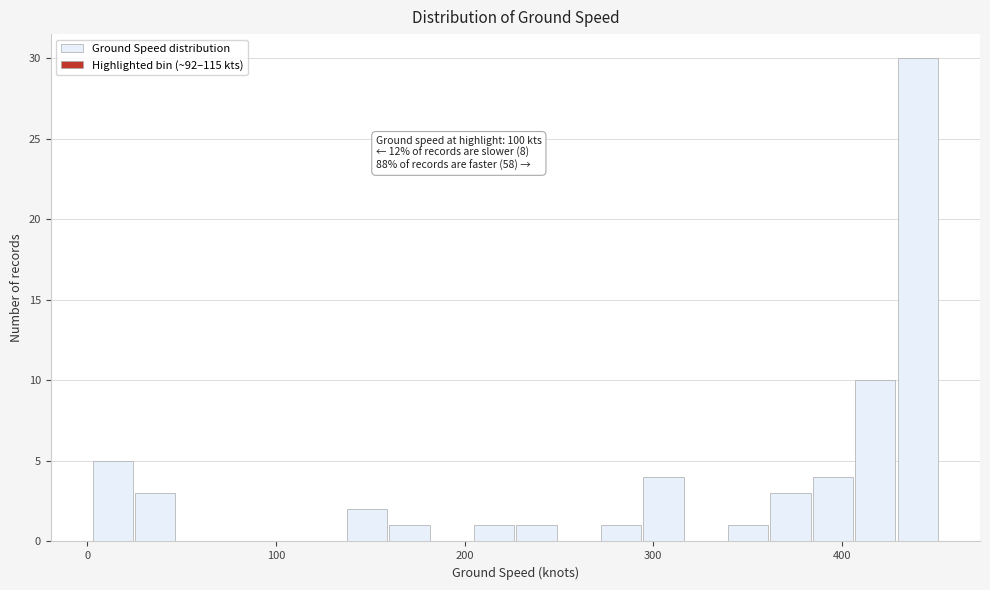

Read against the x-axis, roughly where is the centre of the tallest bar?

440